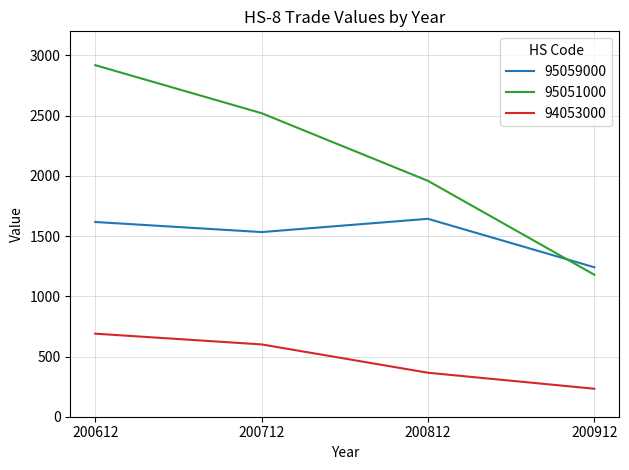

True or false: 95059000 and 94053000 cross at least once.

False